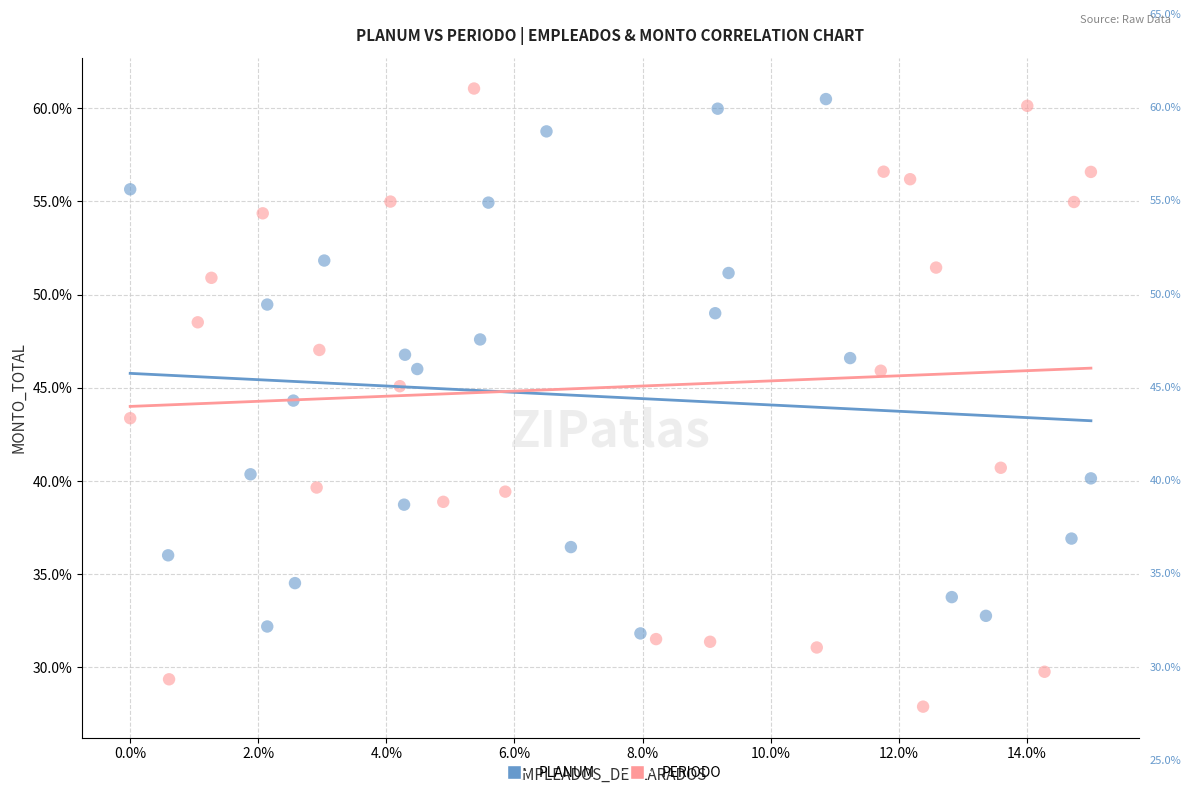

Which series has the largest Y range (max minus min)?

PERIODO